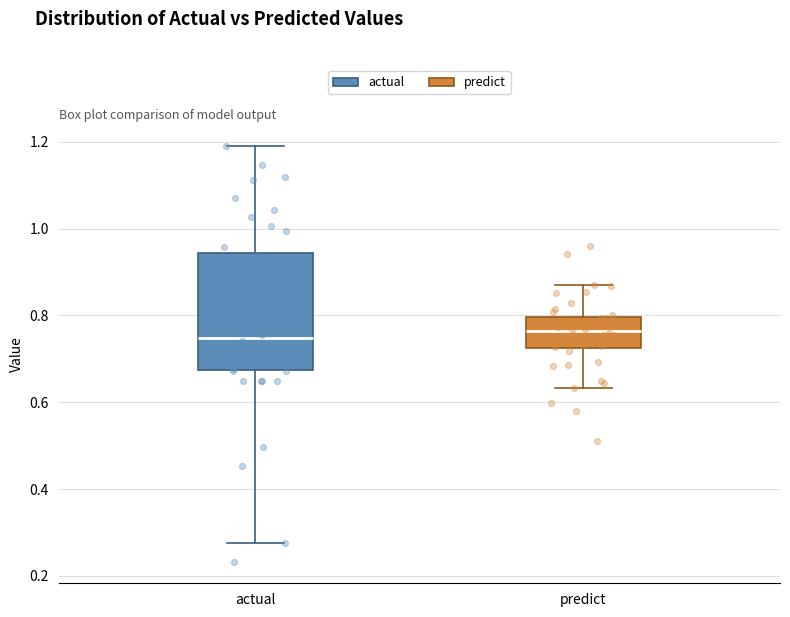

Where is the upper edge of the box for predict on the y-axis? The values are not printed on the chart, so give them approximately, as read against the axis.

0.80